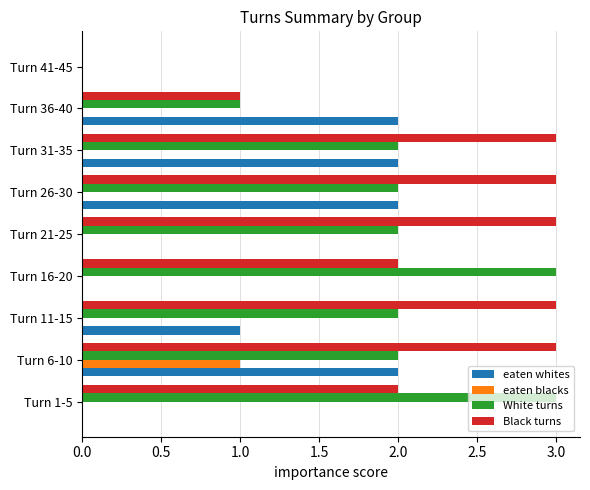

Which series has the largest total across all categories?

Black turns